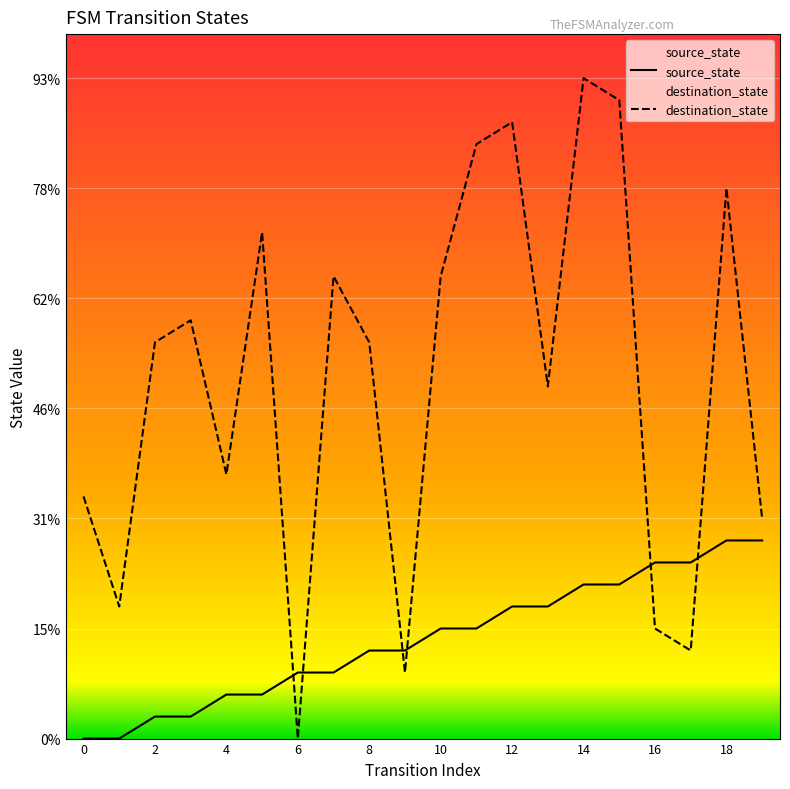

How many distinct data groups are displayed?

2